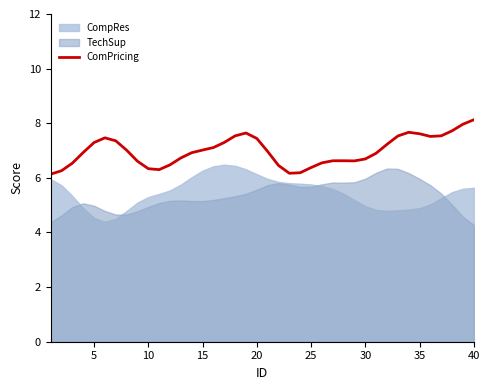

What is the lowest value of the ComPricing series?

6.1